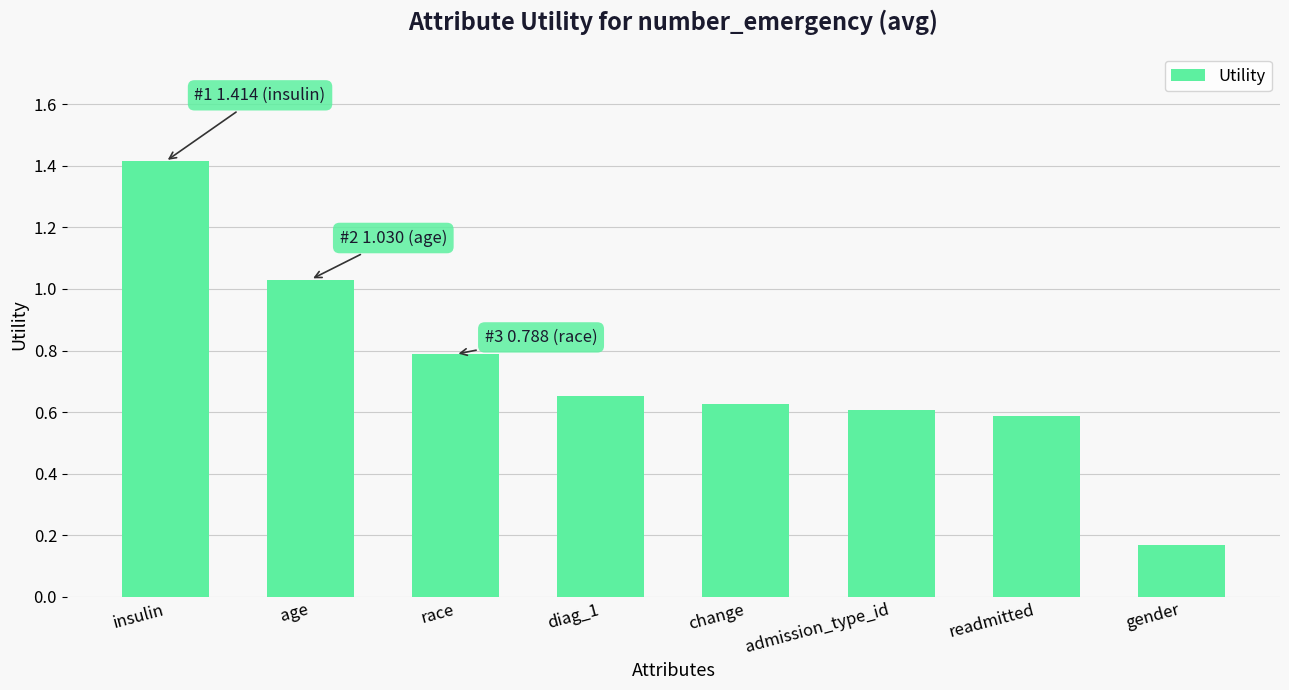

Where is the data nearest to the value 0?

gender